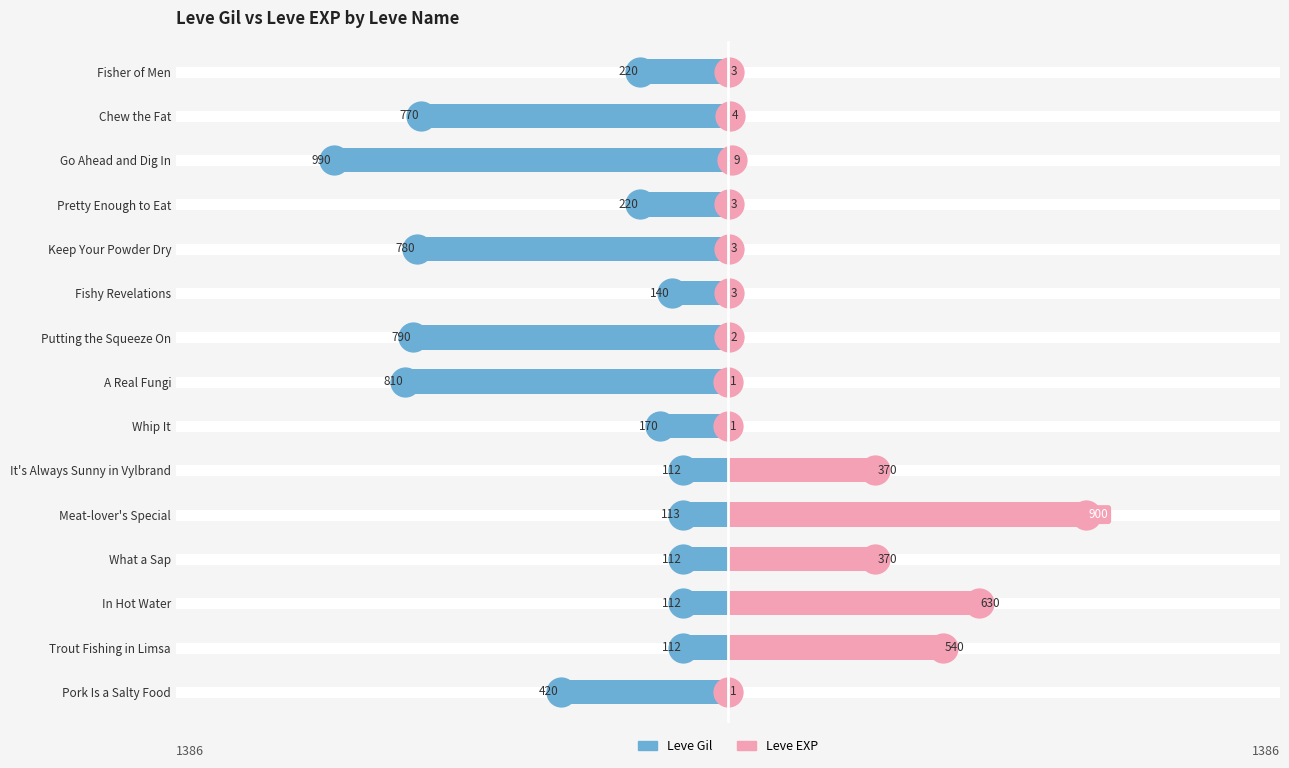

What are all the series names shown in the legend?

Leve Gil, Leve EXP